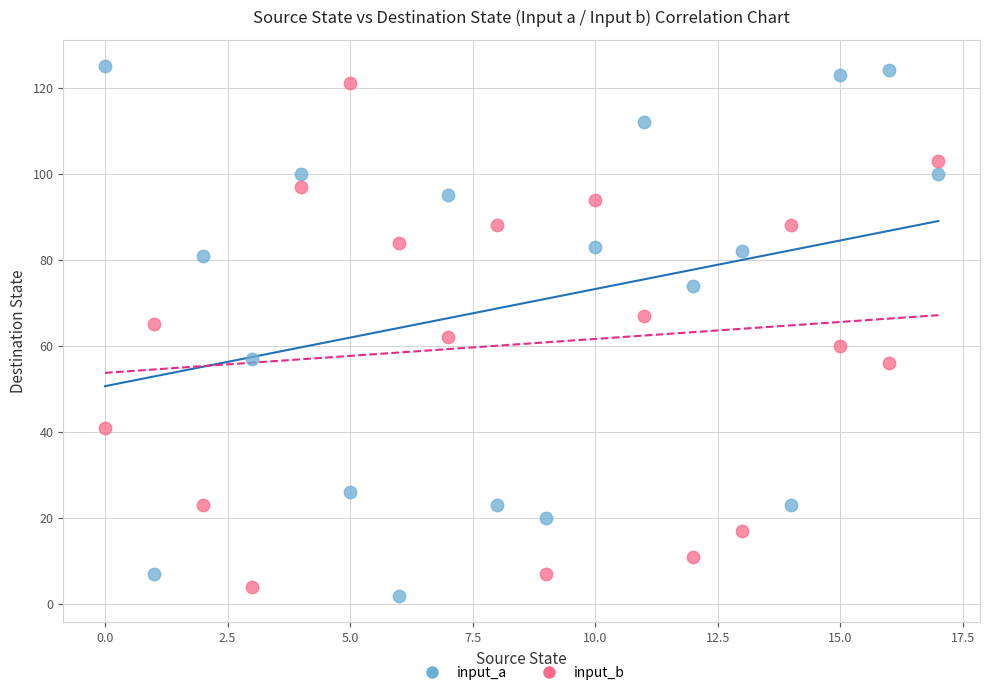

Across all data points, what is the range of Y values (max minus min)?

123